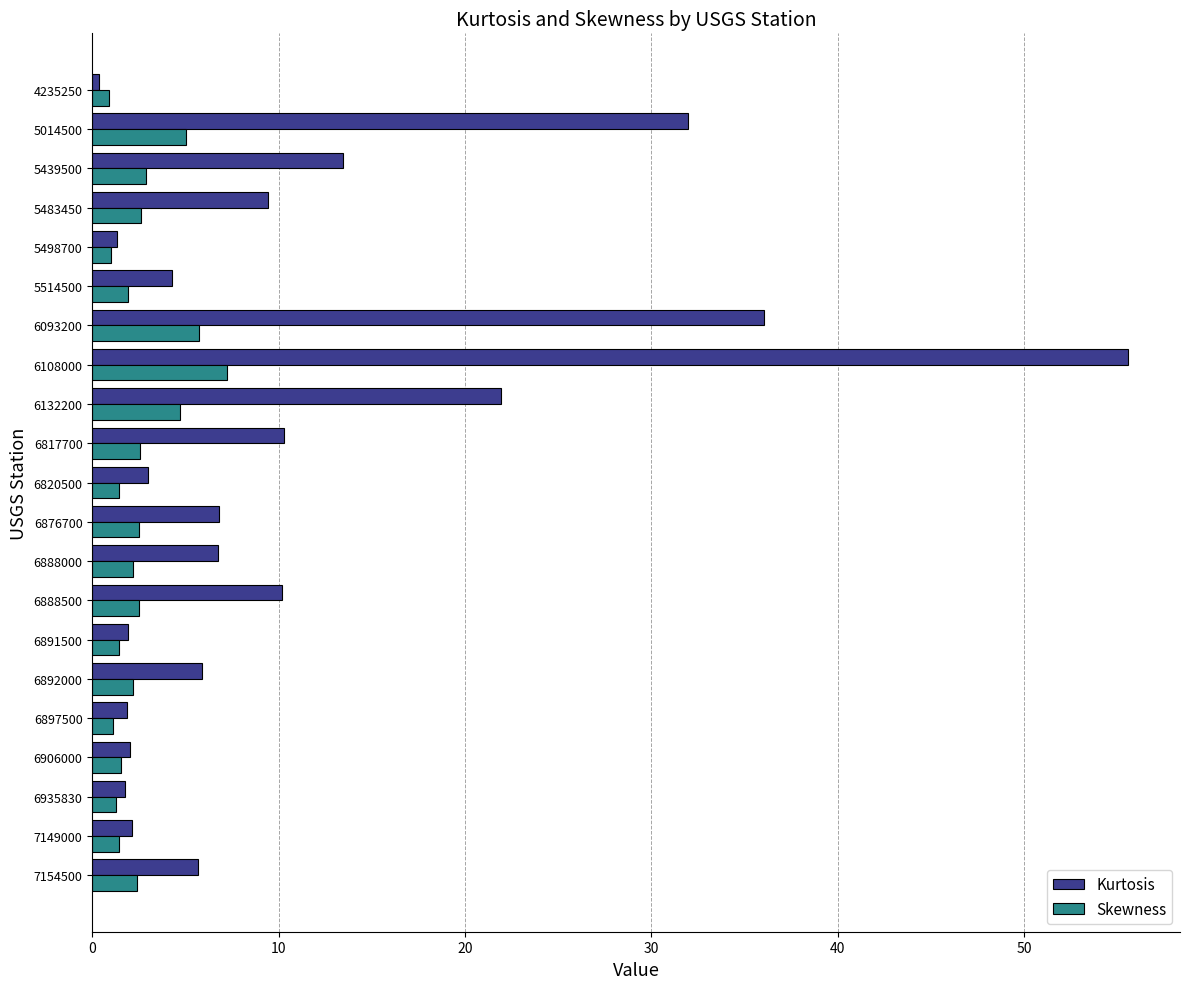

Is it true that Skewness equals 5.1 at 5439500?

False